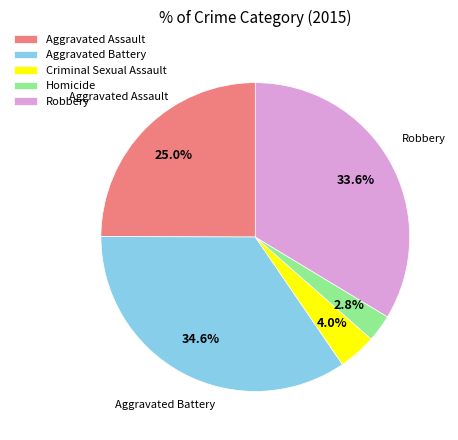

Rank the categories by value from lowest to highest.

Homicide, Criminal Sexual Assault, Aggravated Assault, Robbery, Aggravated Battery